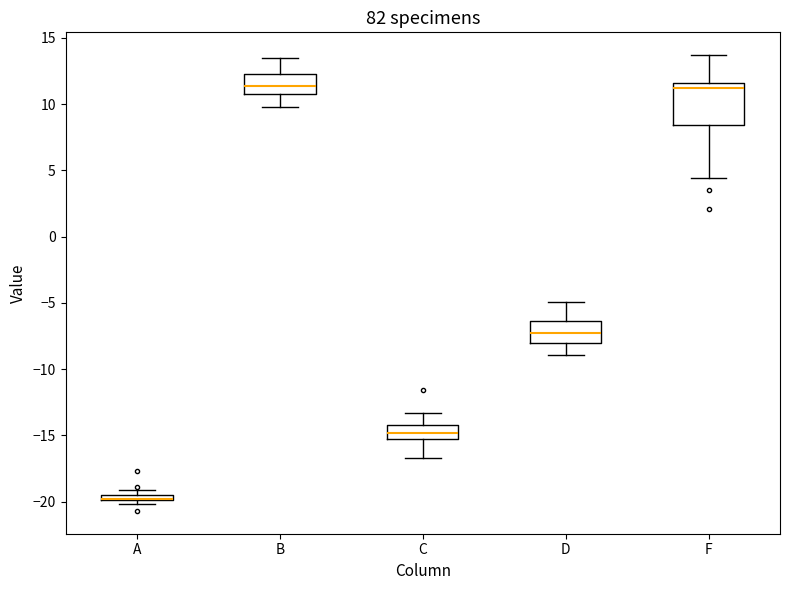

Where does the lower whisker of the box for C end on the y-axis? The values are not printed on the chart, so give them approximately, as read against the axis.

-16.5